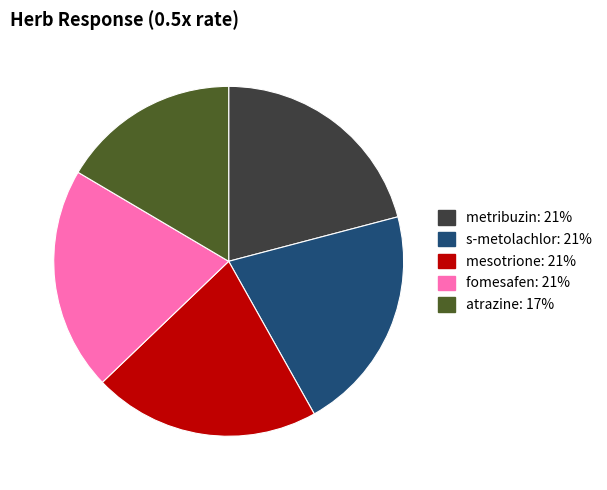

How many slices are in this pie chart?

5